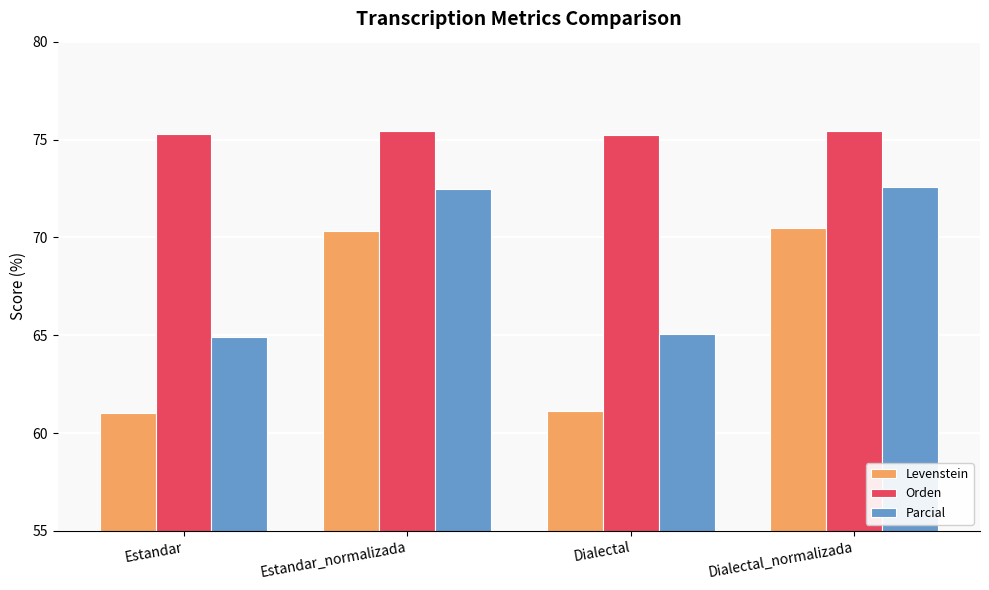

Count the number of data series in this chart.

3